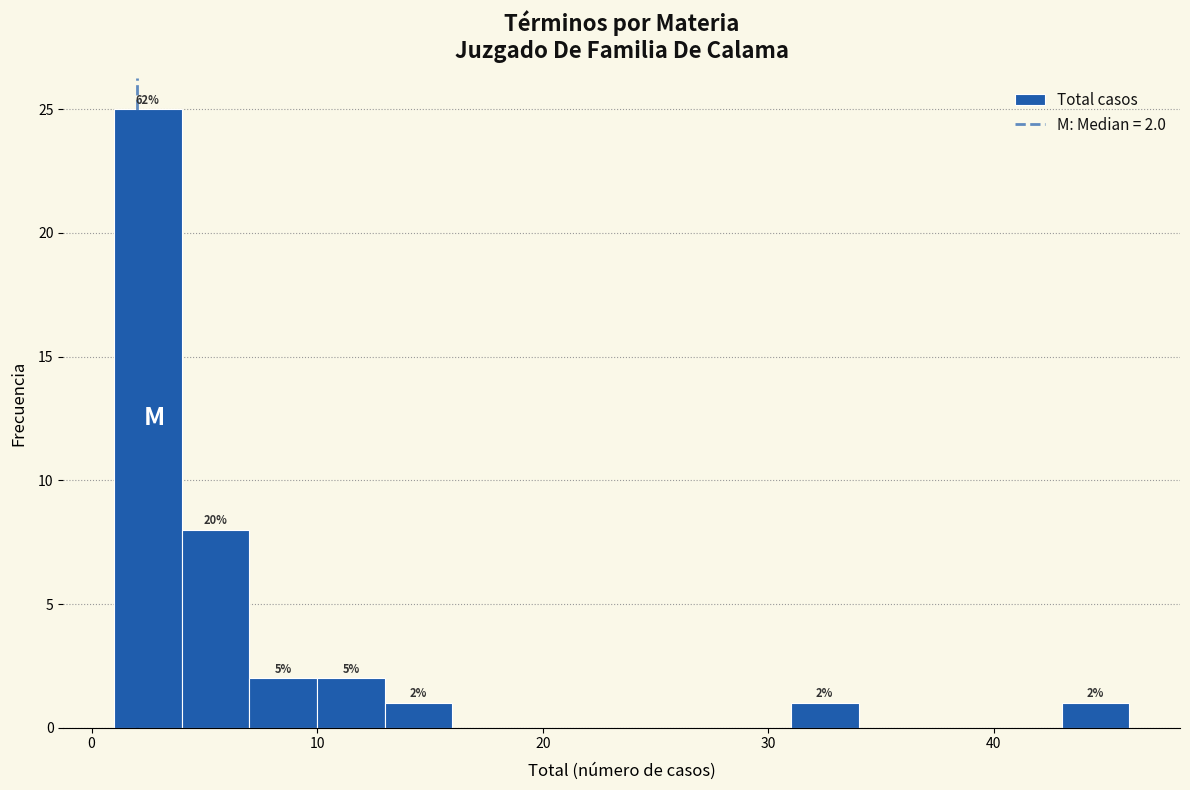

Read against the x-axis, roughly where is the centre of the tallest bar?

3